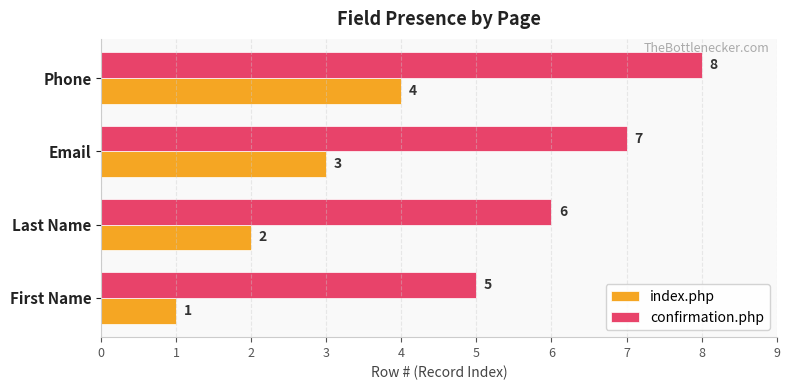

Count the number of categories in the chart.

4